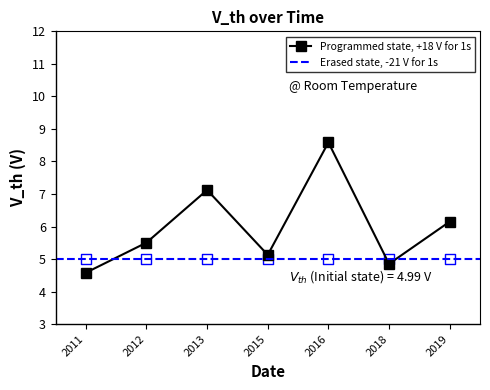

Is it true that Programmed state, +18 V for 1s equals 4.9 at 2013?

False